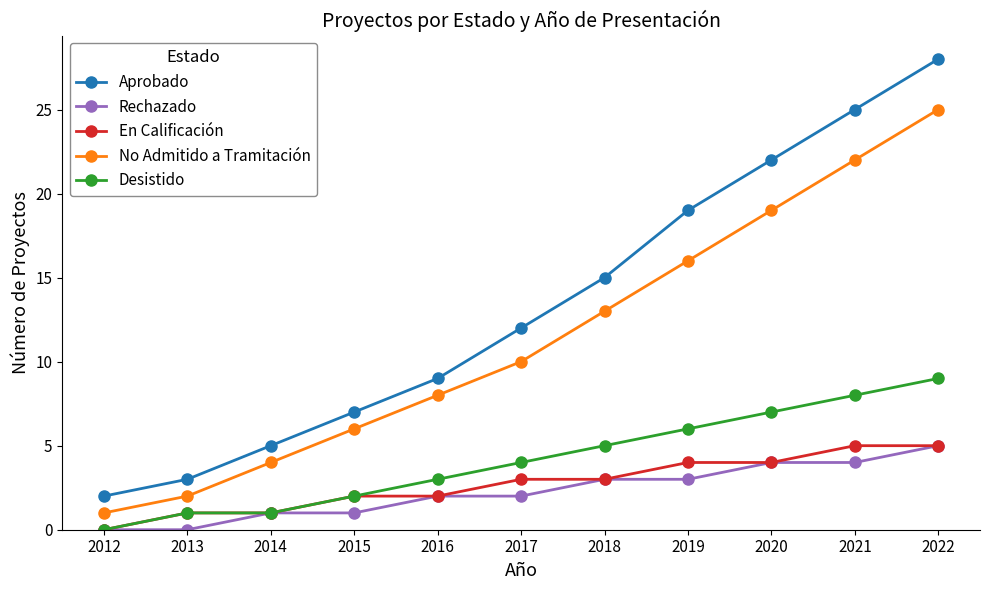

True or false: Aprobado has more than 2 points higher than both neighbors.

False